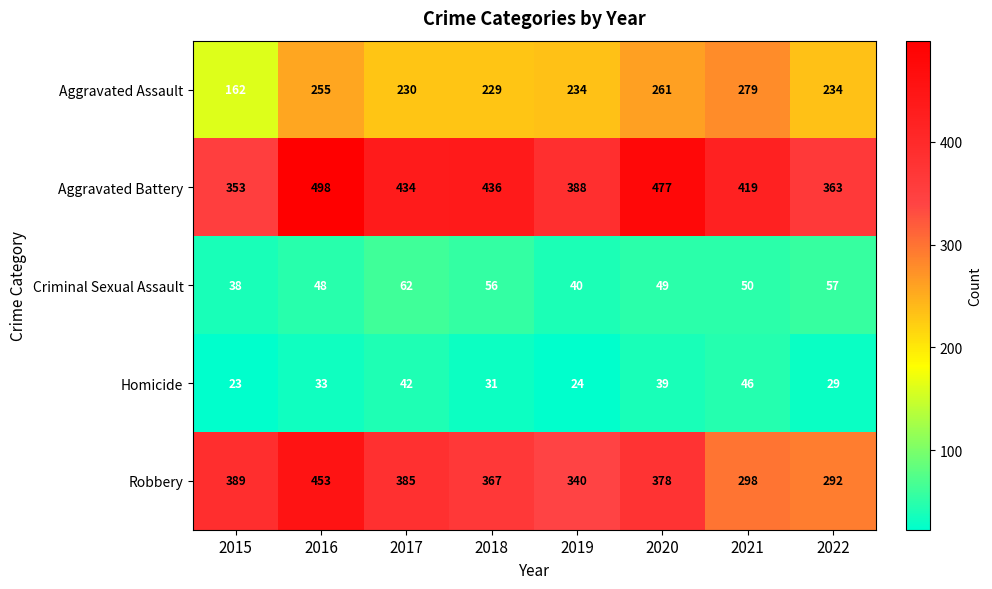

List the series in order of their peak value, highest first.

Aggravated Battery, Robbery, Aggravated Assault, Criminal Sexual Assault, Homicide